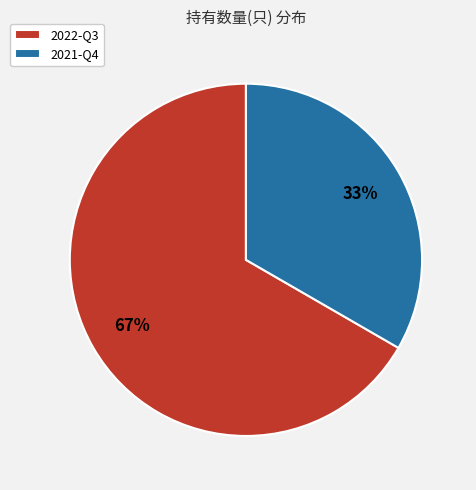

To the nearest percent, what is the combined percentage of 2021-Q4 and 2022-Q3?

100%